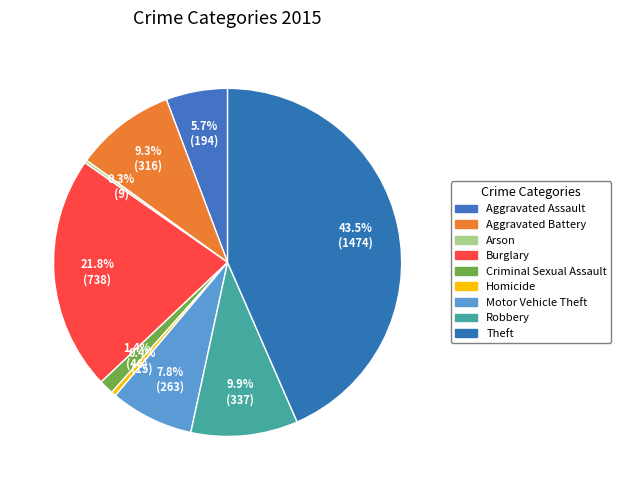

Combined, do Aggravated Battery and Criminal Sexual Assault account for over 50%?

No